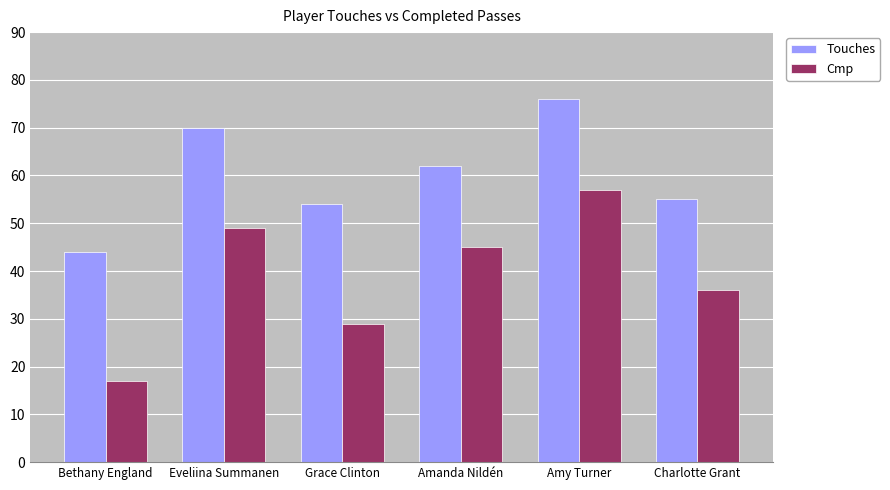

What is the label of the 6th bar from the right?

Bethany England